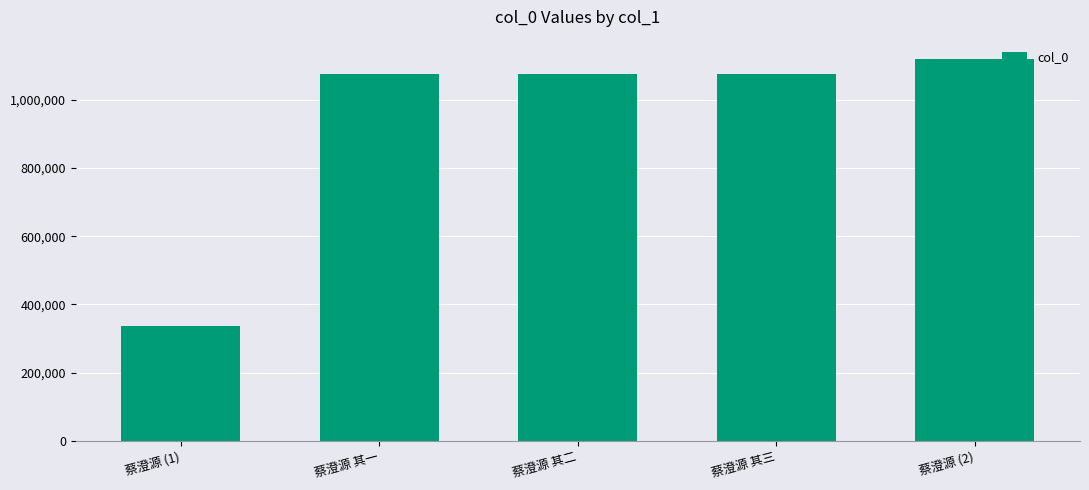

The chart shows a value of 117705 at 蔡澄源 (1). True or false?

False